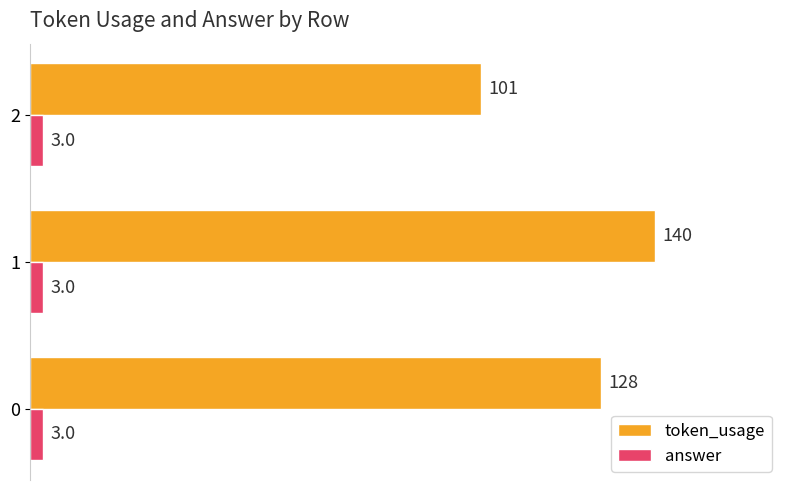

True or false: token_usage has a value of 194 at 1.

False